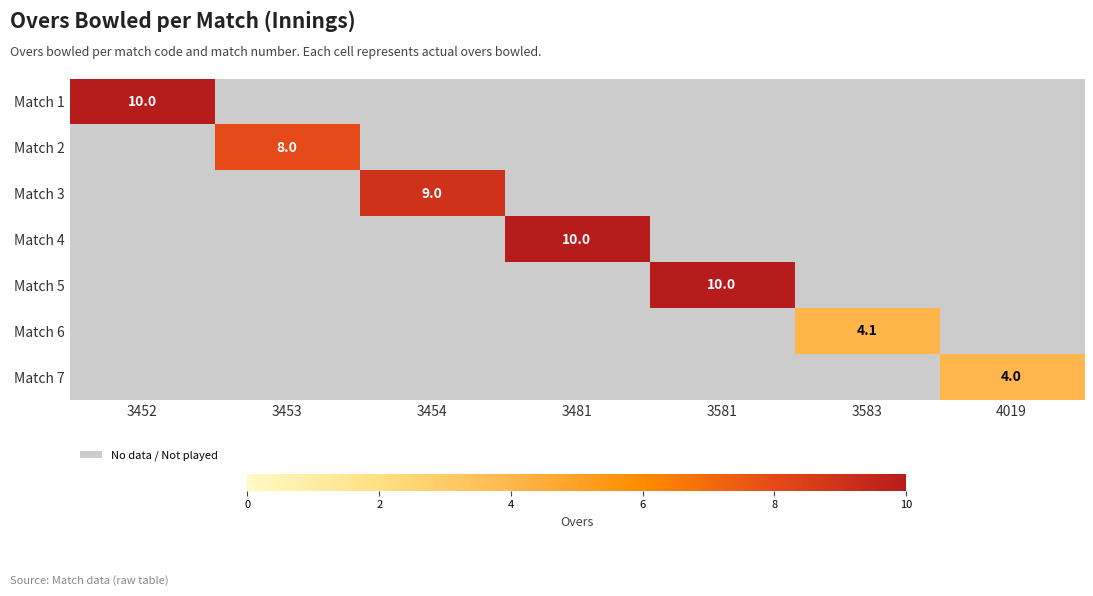

The value of Match 2 at 3453 is 2.7. True or false?

False